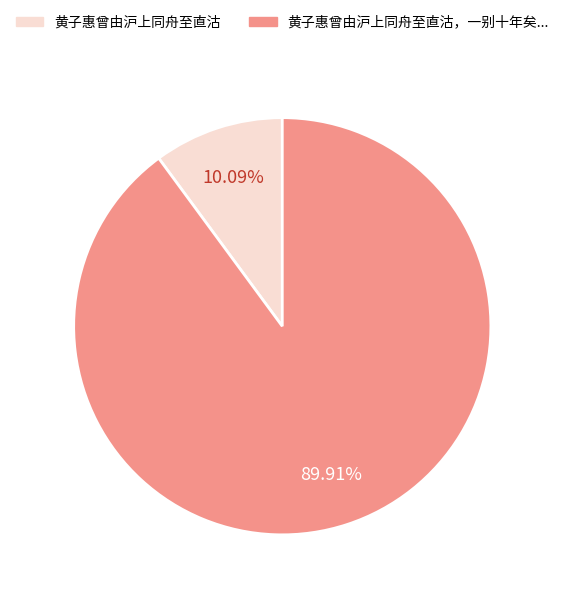

Does any single category account for the majority?

Yes